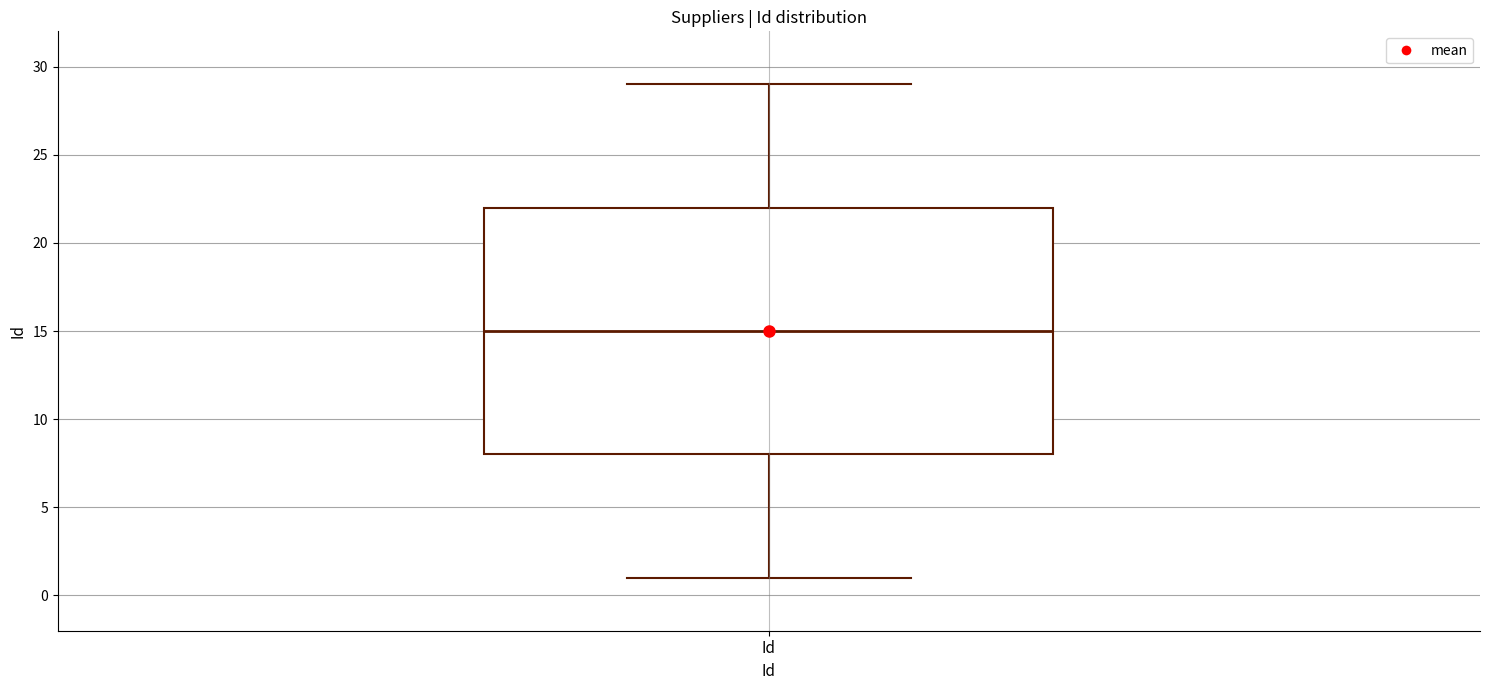

Where does the upper whisker of the box for Id end on the y-axis? The values are not printed on the chart, so give them approximately, as read against the axis.

29